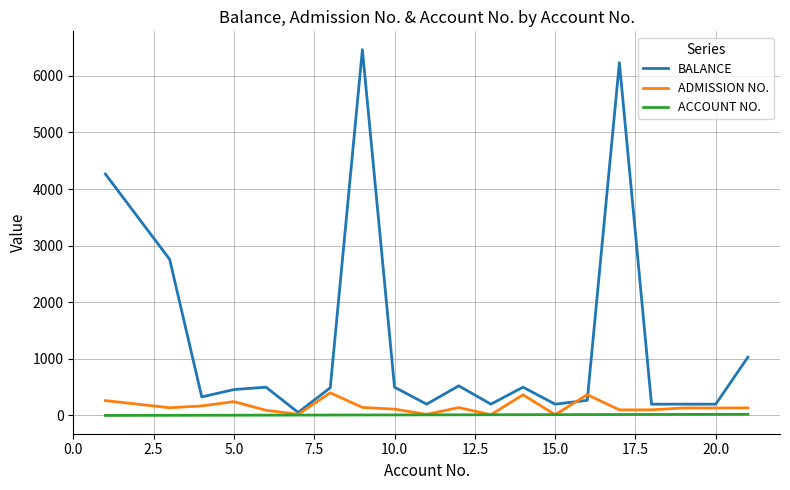

What is the maximum value for BALANCE?

6463.0